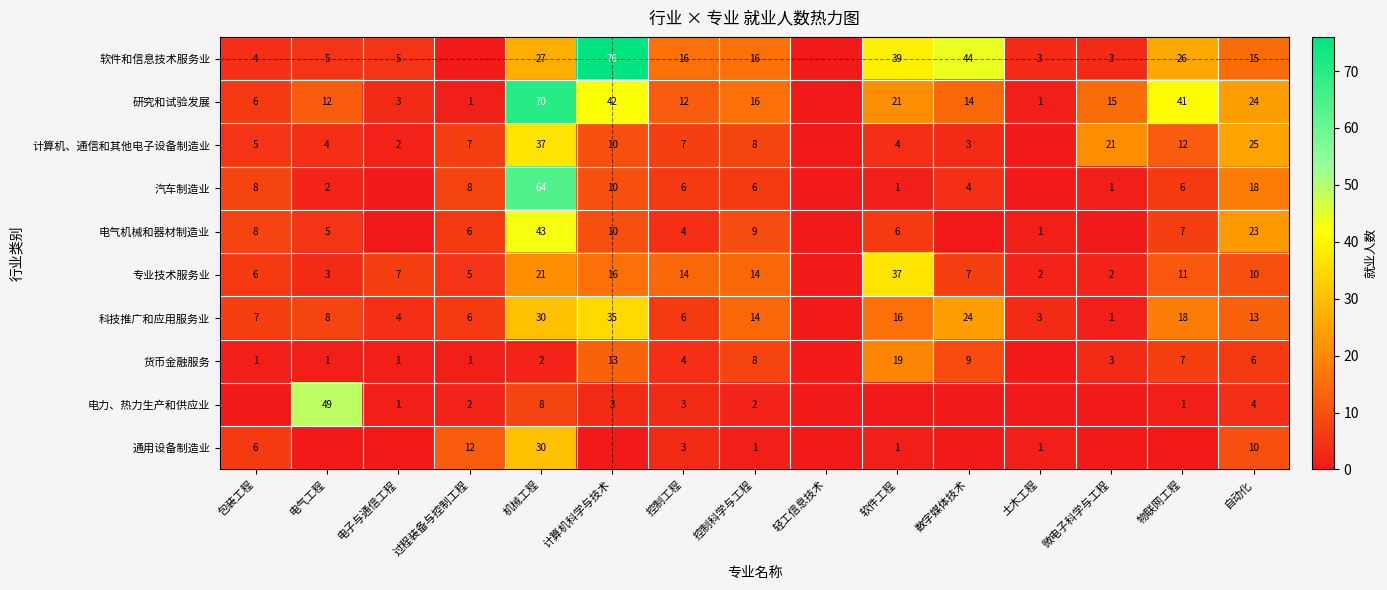

Is the value of 电气机械和器材制造业 at 控制工程 greater than the value of 科技推广和应用服务业 at 机械工程?

No